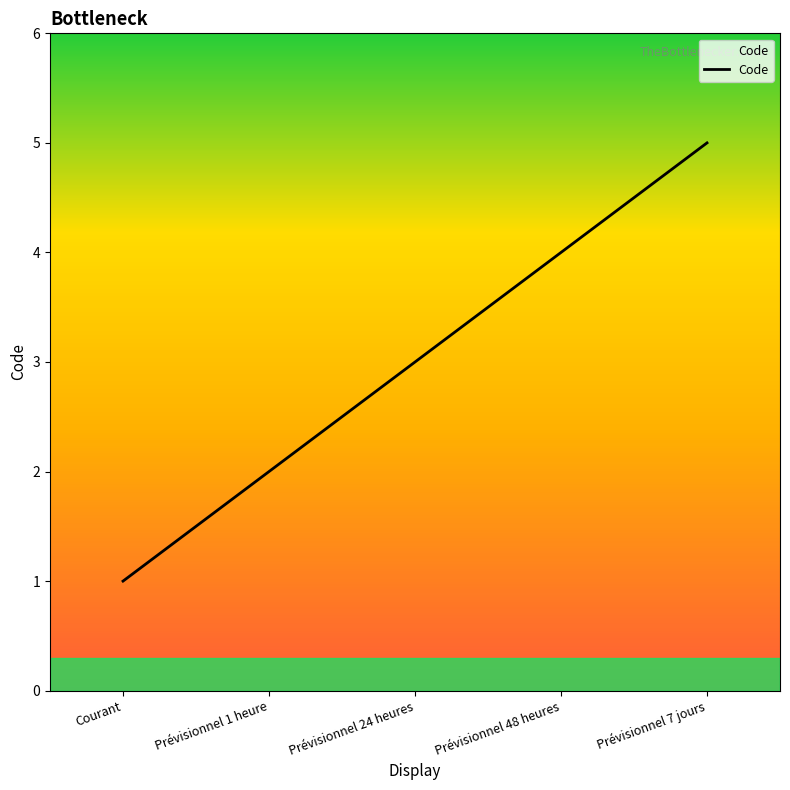

Reading right to left, what are all the values shown in this chart?

Prévisionnel 7 jours=5	Prévisionnel 48 heures=4	Prévisionnel 24 heures=3	Prévisionnel 1 heure=2	Courant=1